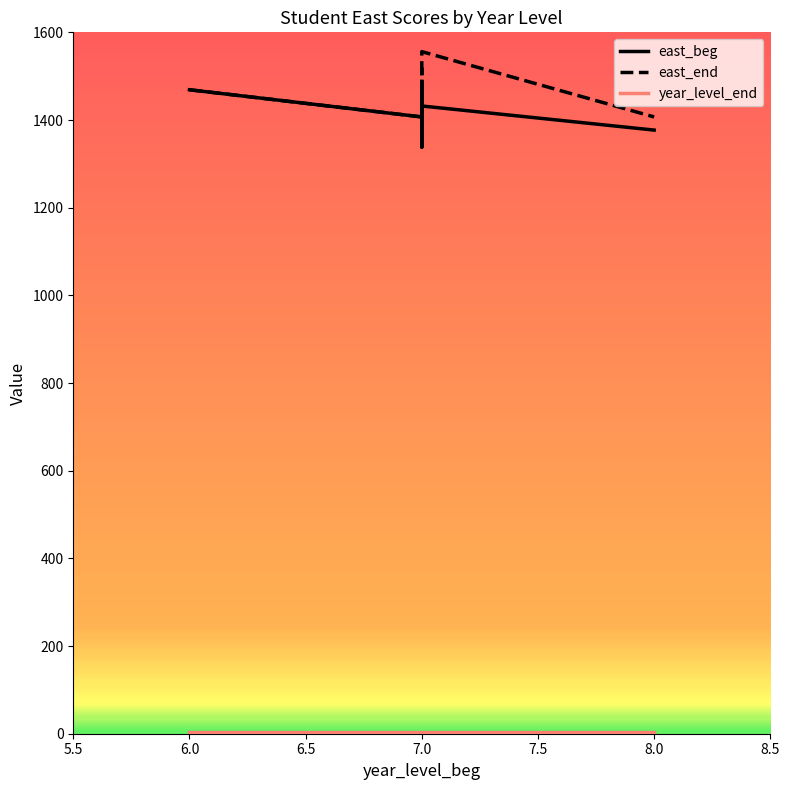

At which label does east_beg reach its minimum?

7